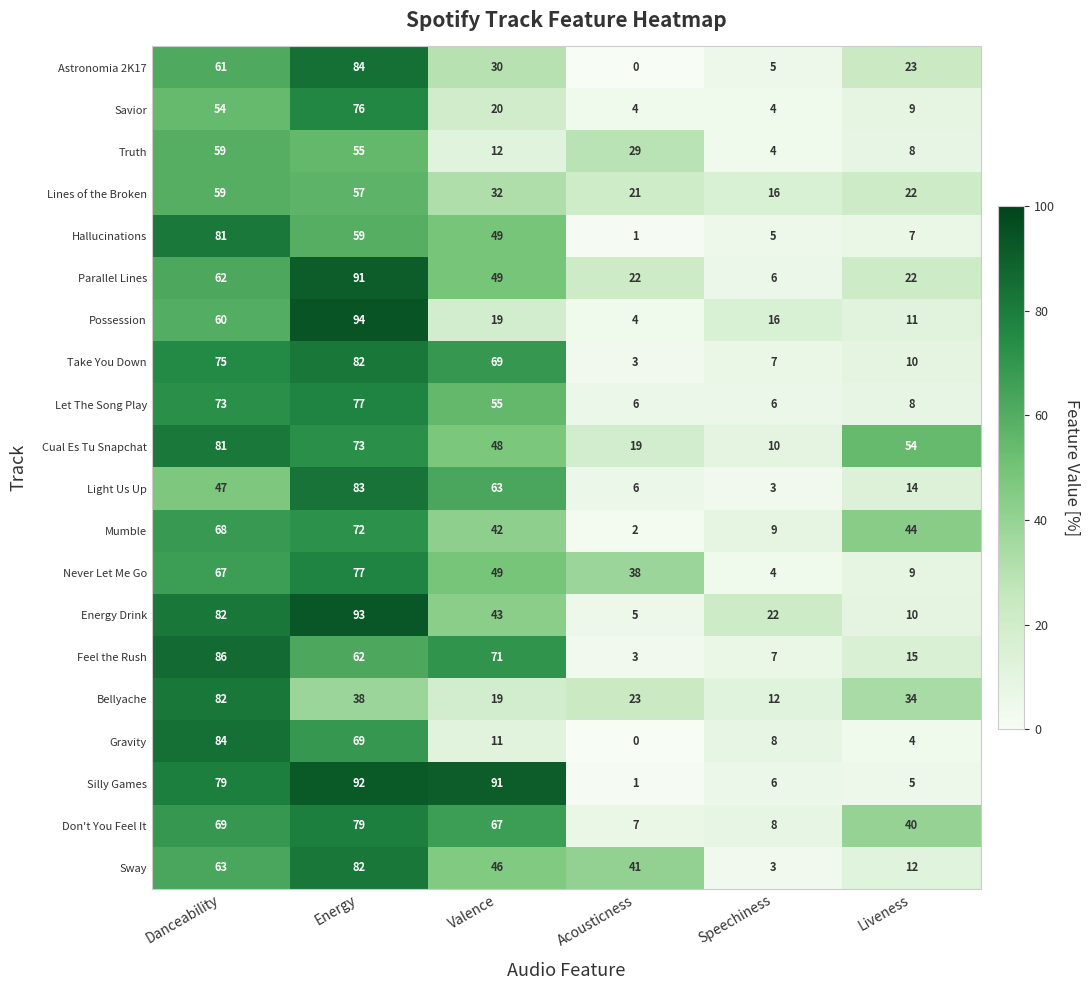

What is the highest value of the Energy Drink series?

93